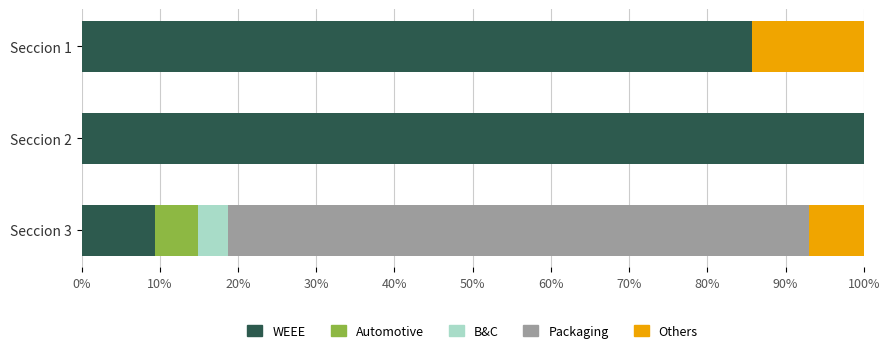

The value of WEEE at Seccion 2 is 163.7. True or false?

False